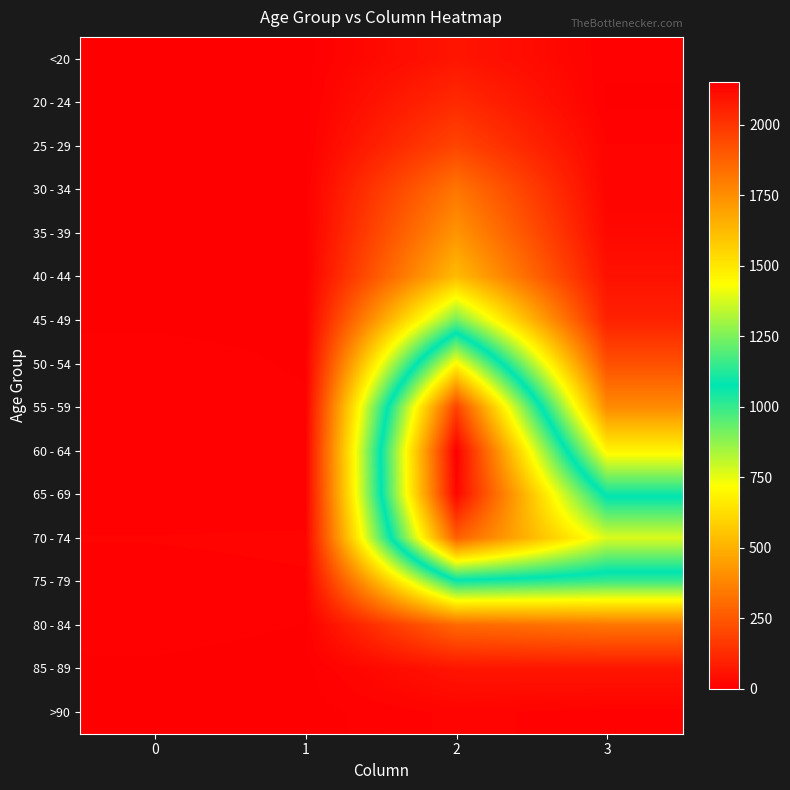

Which has a higher value, 0 or 3?

3